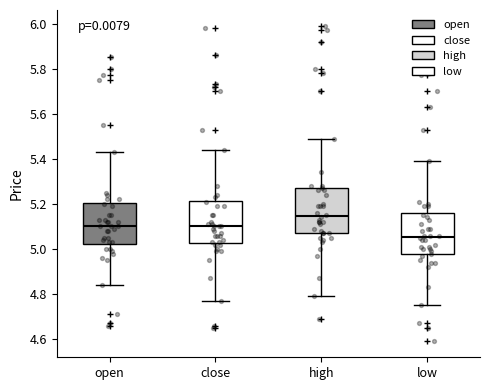

Reading left to right, read every box against the y-axis: the position of its median line, the range the box covers, and the ends of its whiskers. The values are not printed on the chart, so give them approximately, as read against the axis.

open: median 5.10, box 5.02 to 5.20, whiskers 4.84 to 5.44
close: median 5.10, box 5.02 to 5.22, whiskers 4.78 to 5.44
high: median 5.14, box 5.08 to 5.28, whiskers 4.80 to 5.50
low: median 5.06, box 4.98 to 5.16, whiskers 4.76 to 5.40